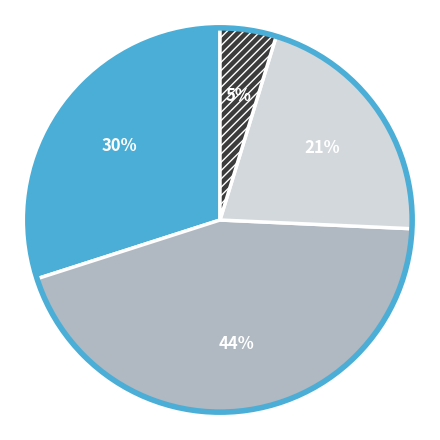

To the nearest percent, what is the average slice percentage?

25%